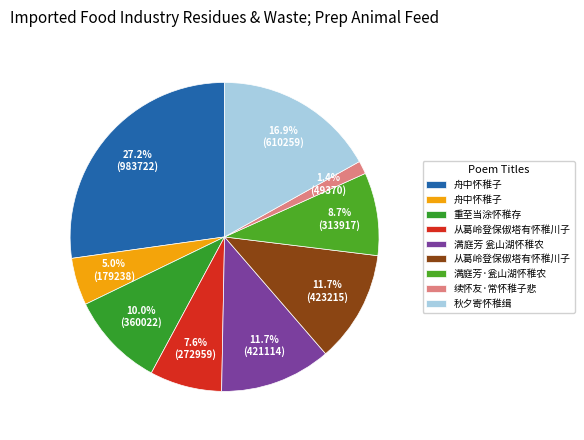

How many segments does this pie chart have?

9